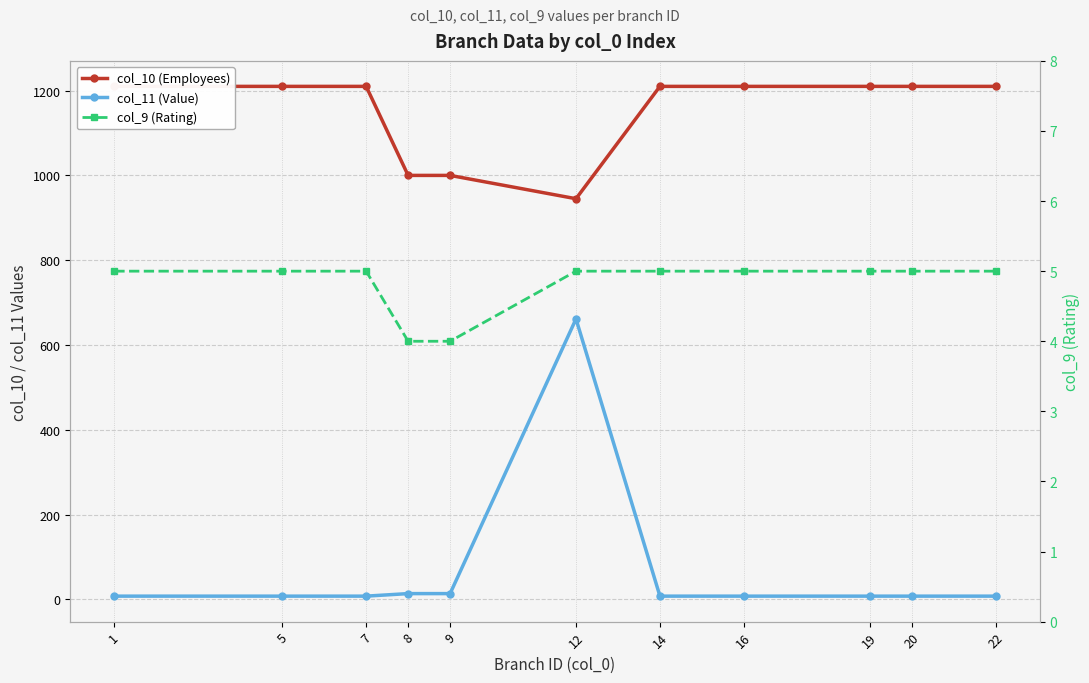

Between 5 and 12, which series saw the biggest shift?

col_11 (Value)